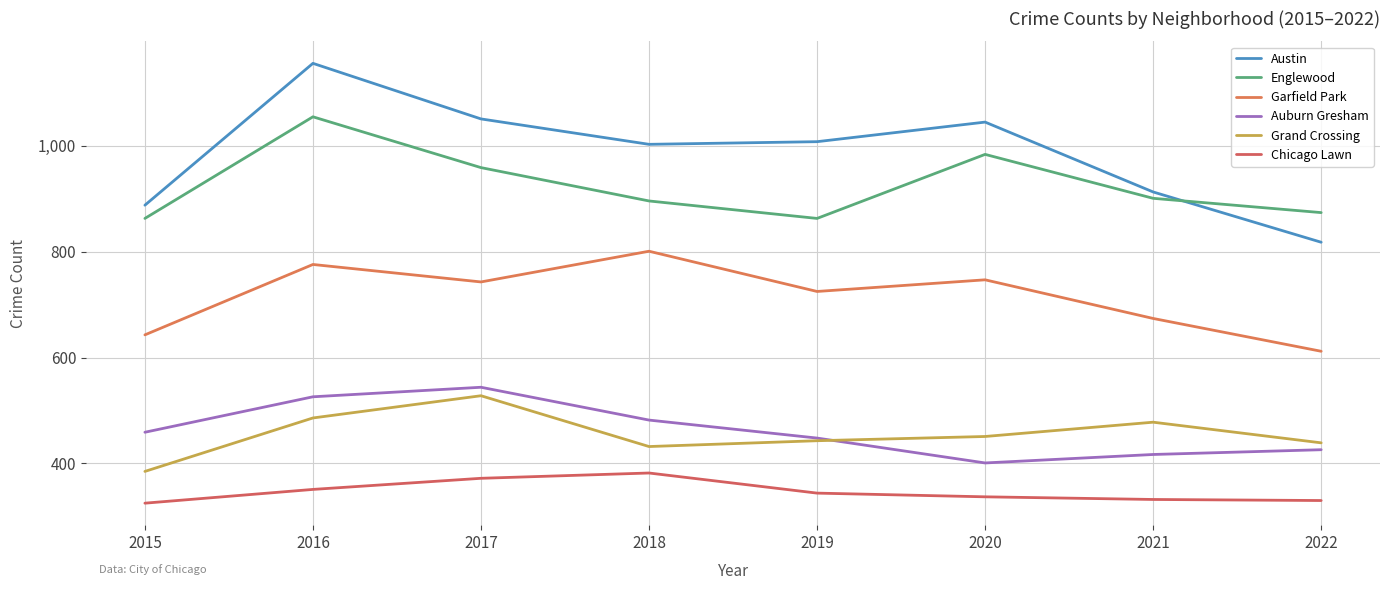

Which series has the largest total across all categories?

Austin